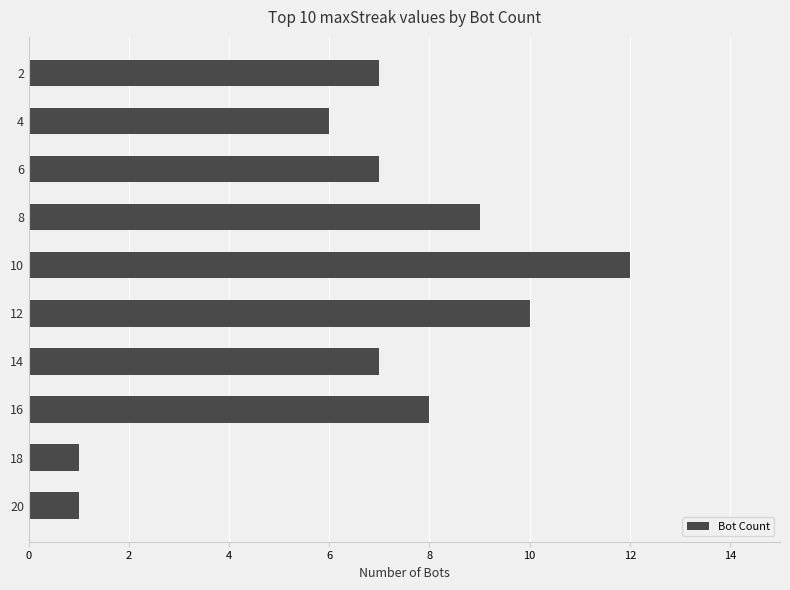

Between 18 and 14, which is larger?

14